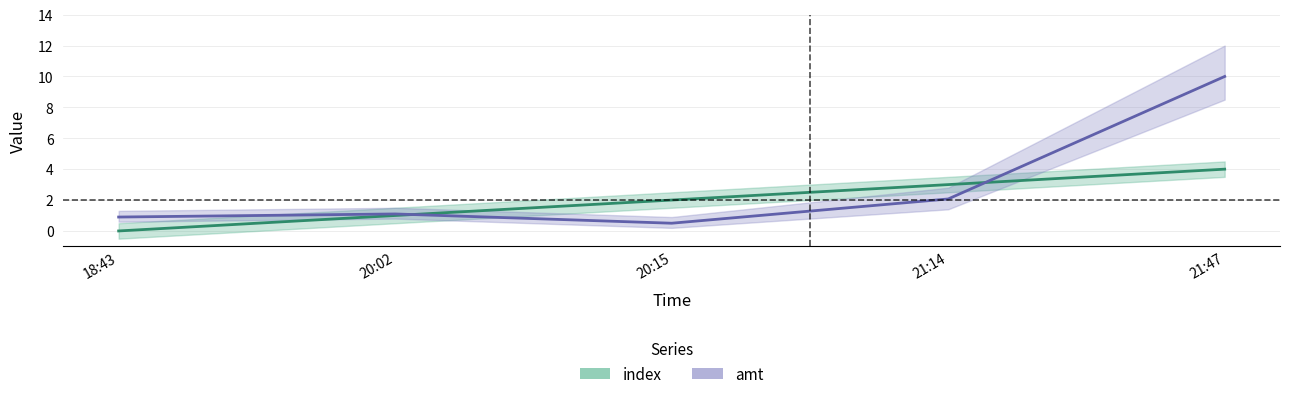

How many interior local peaks does the amt series have?

1